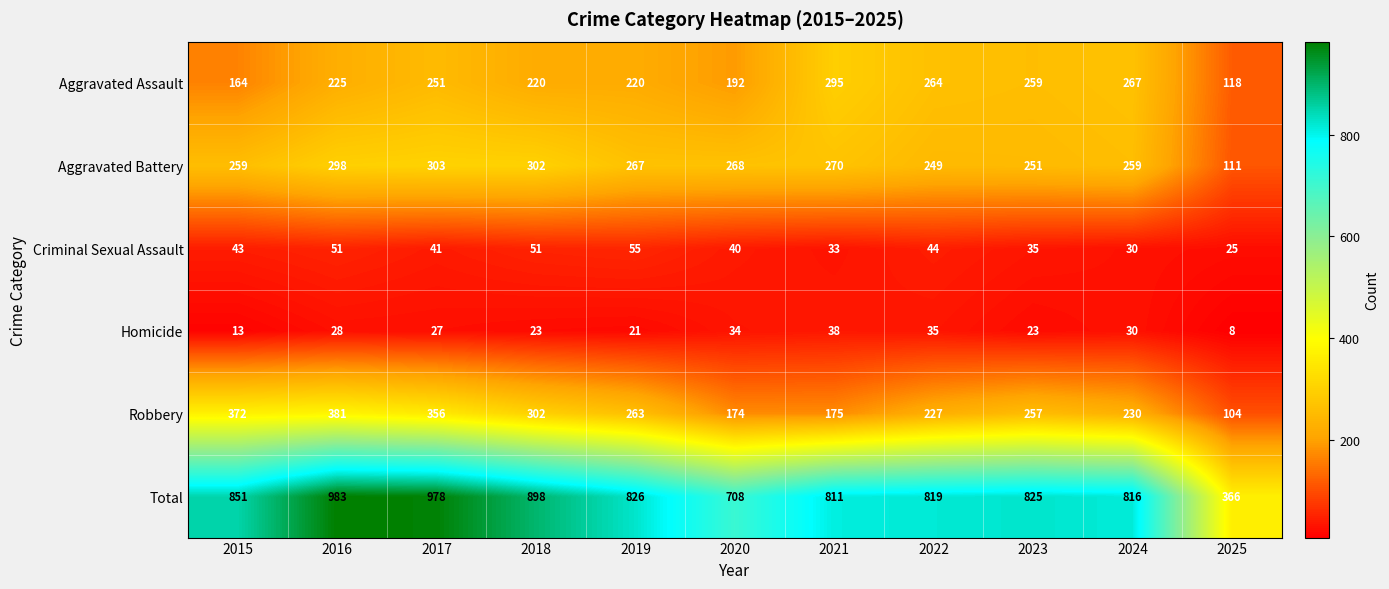

At which category is the sum across all series the highest?

2016